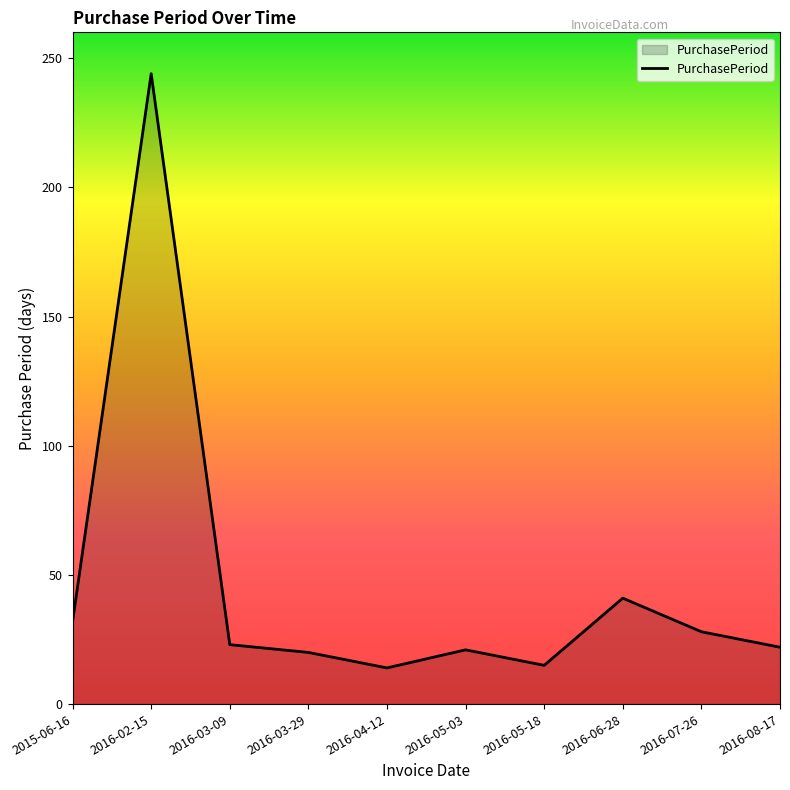

Does the chart display data point markers on the line(s)?

No